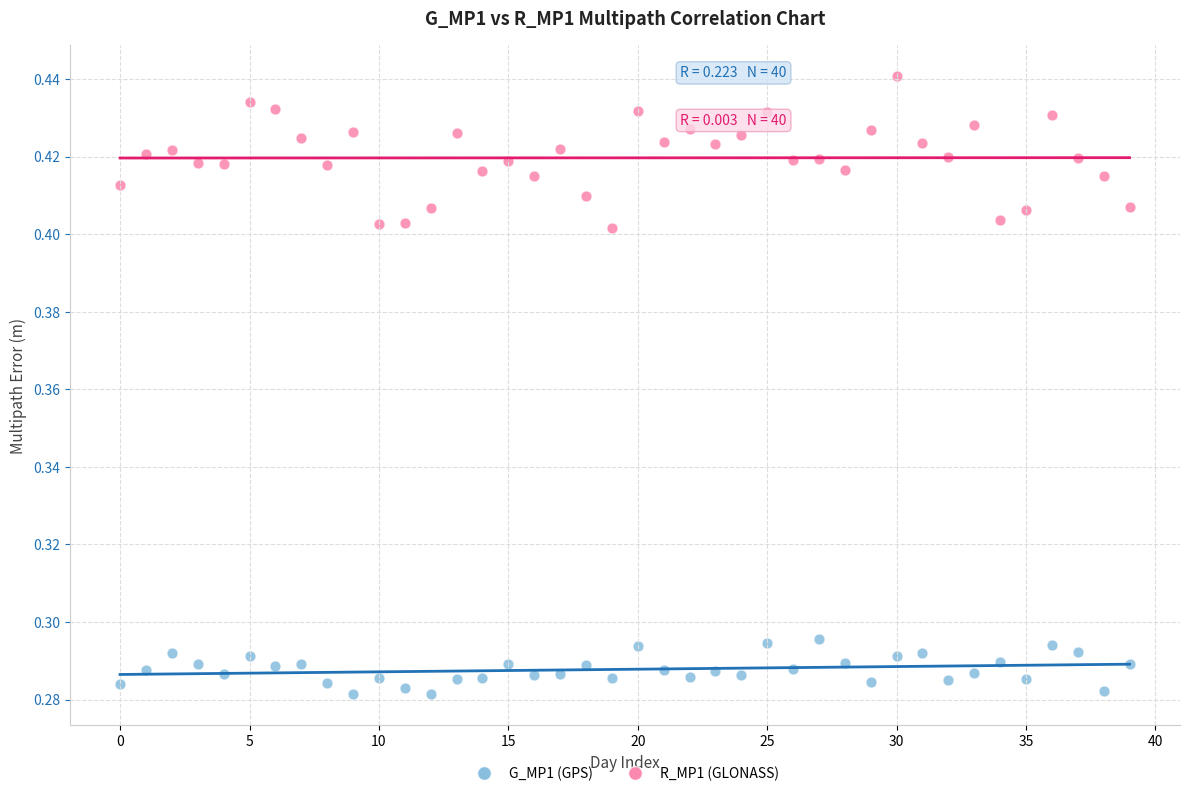

Which series has the largest Y range (max minus min)?

R_MP1 (GLONASS)